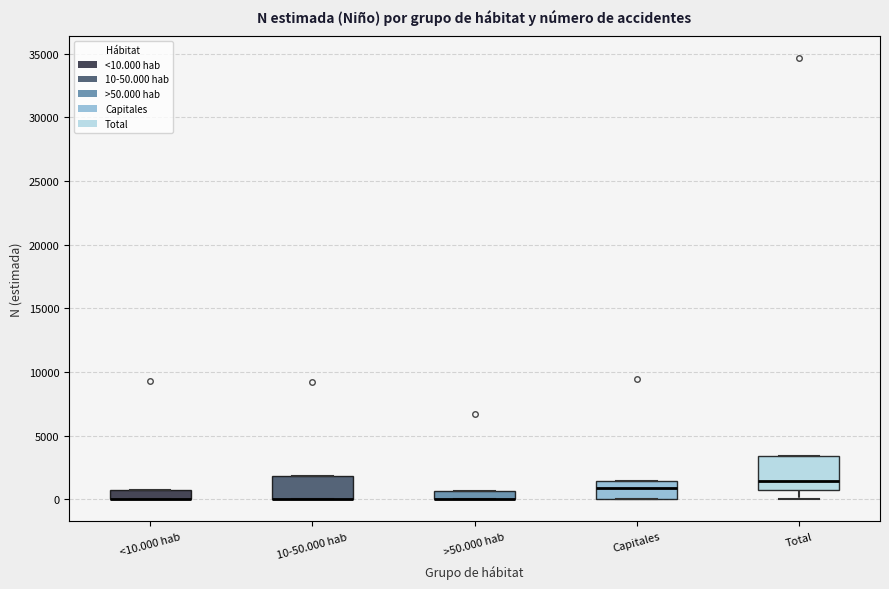

Comparing the boxes themselves (not the whiskers), which one is the tallest?

Total